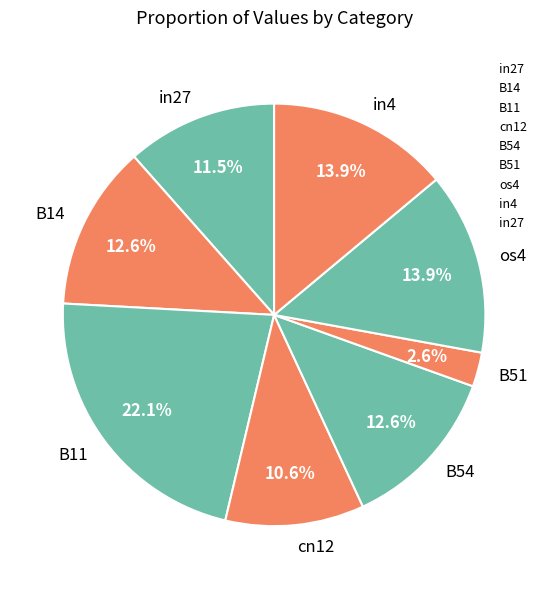

To the nearest percent, what portion does B54 represent?

13%